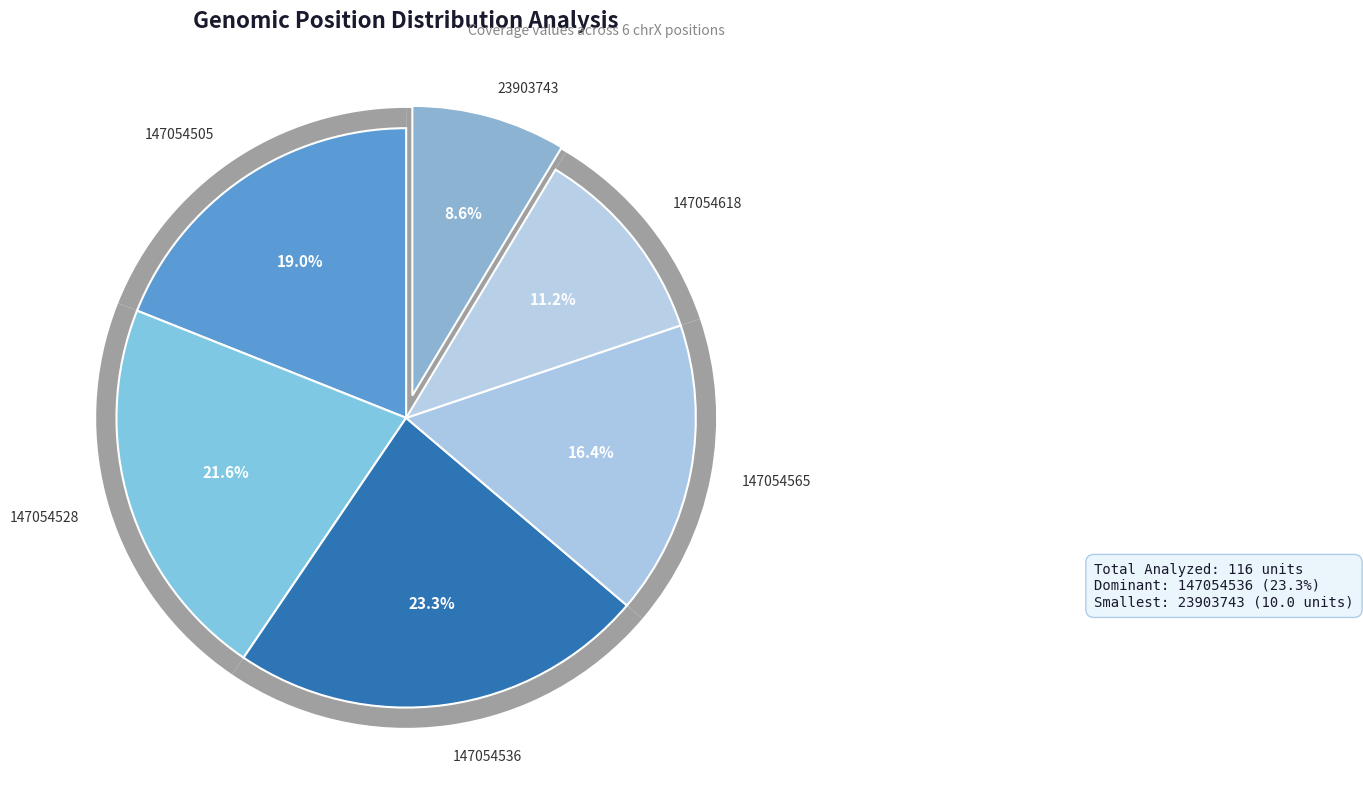

Count the number of slices in the pie.

6